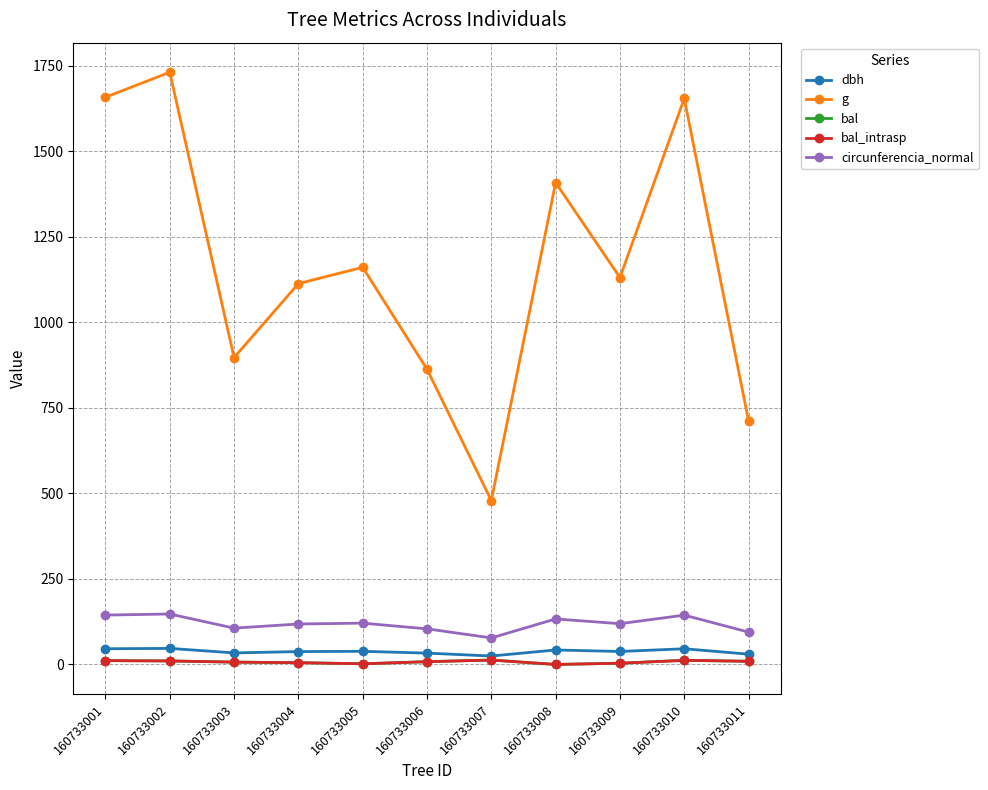

Which series changed the most between 160733001 and 160733011?

g